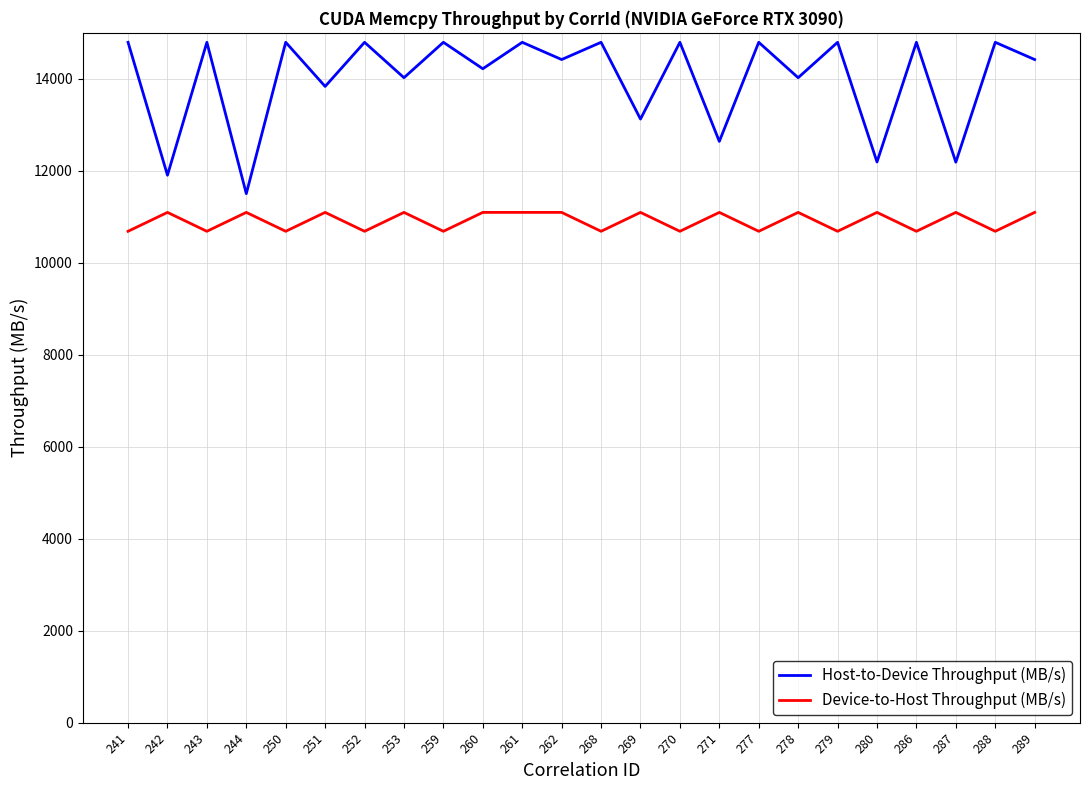

Rank the series at 260 from lowest to highest value.

Device-to-Host Throughput (MB/s), Host-to-Device Throughput (MB/s)